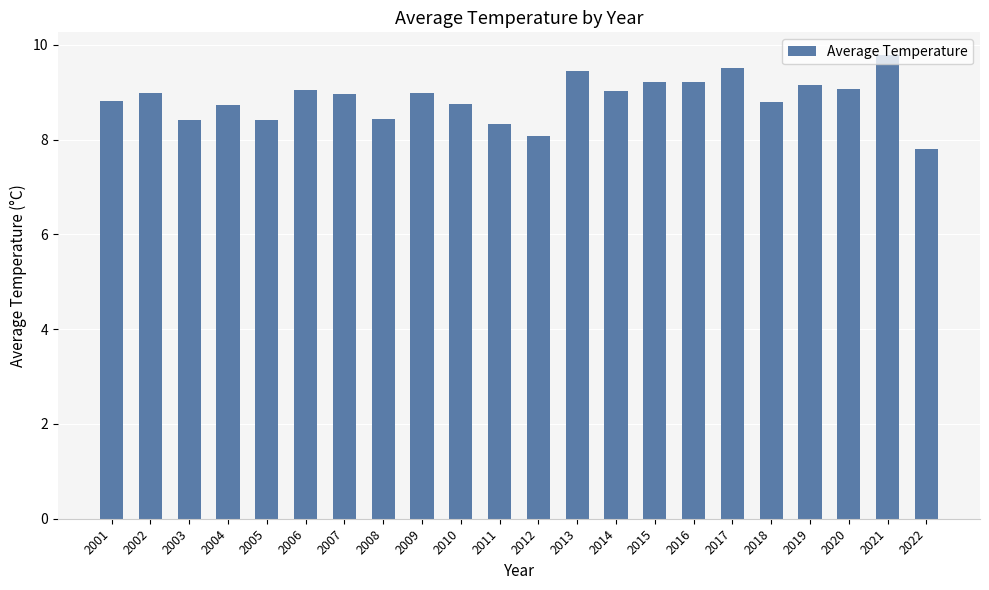

What is the change in value from 2001 to 2022?

-1.0